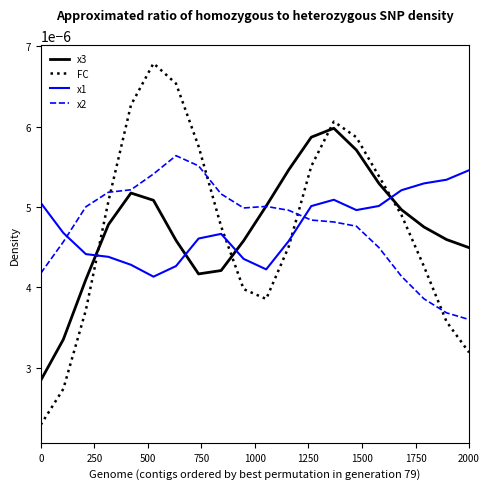

After their last crossing, which series has the higher values: x1 or x2?

x1